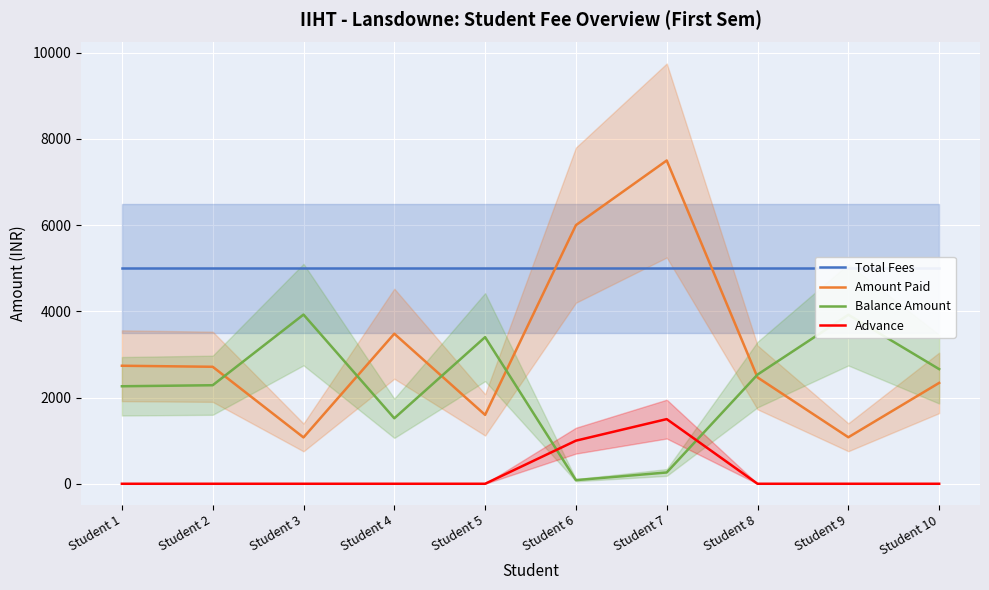

Reading left to right, transcribe all the data shown in this chart.

Total Fees: 5000	5000	5000	5000	5000	5000	5000	5000	5000	5000
Amount Paid: 2738	2714	1075	3481	1598	6000	7500	2467	1079	2340
Balance Amount: 2262	2286	3925	1519	3402	84	262	2533	3921	2660
Advance: 0	0	0	0	0	1000	1500	0	0	0